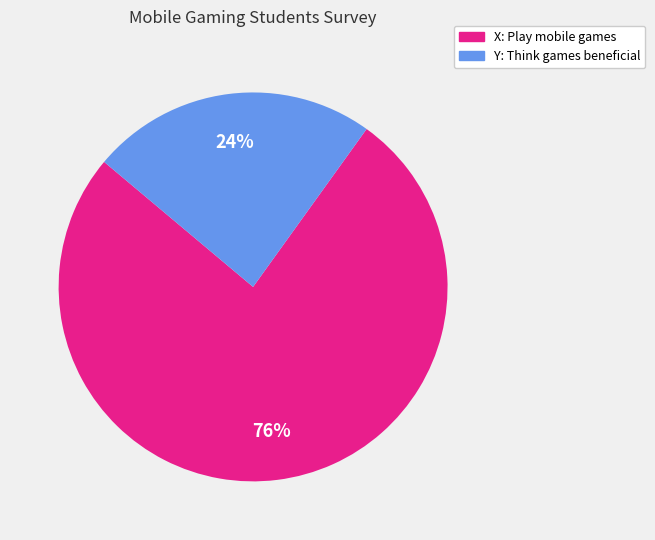

To the nearest percent, what is the difference between the X: Play mobile games and Y: Think games beneficial slice percentages?

52%